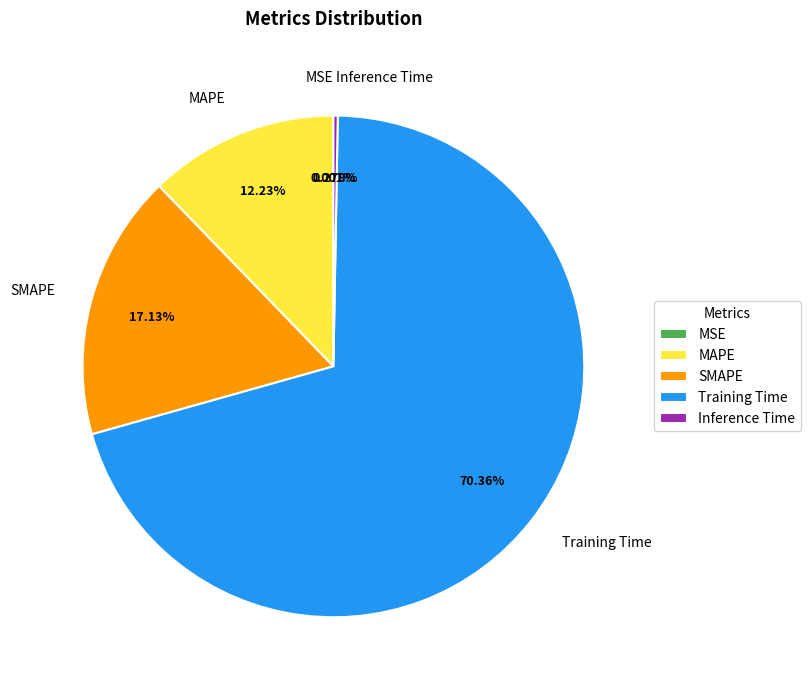

Which has a higher value, Training Time or Inference Time?

Training Time